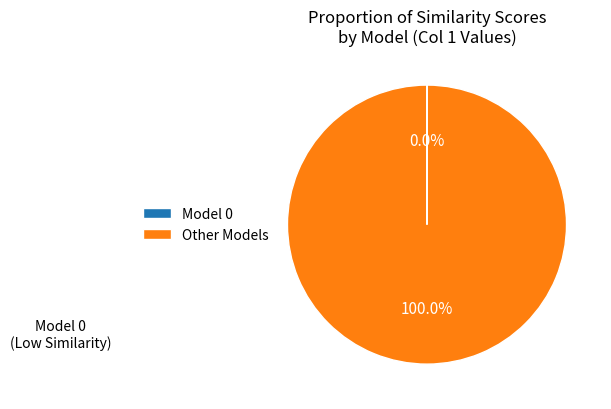

What is the majority slice?

Other Models